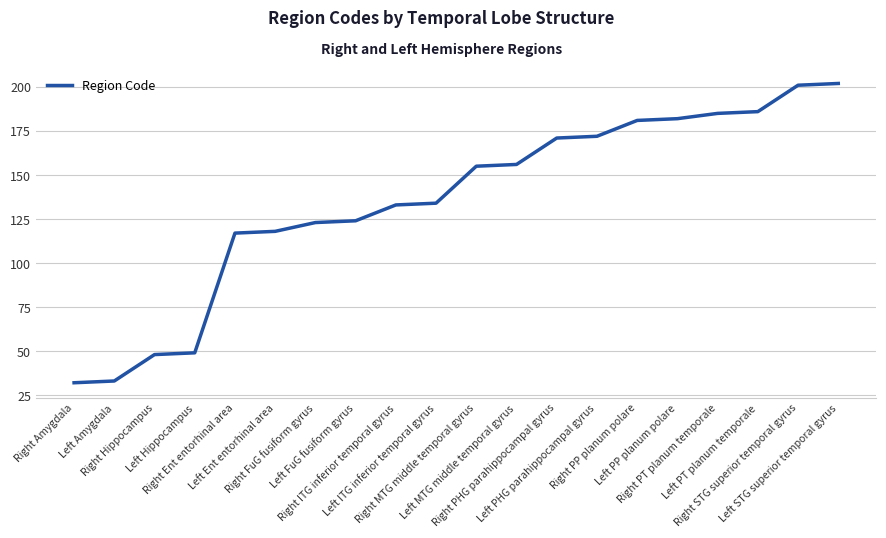

What is the difference between the maximum and minimum values?

170